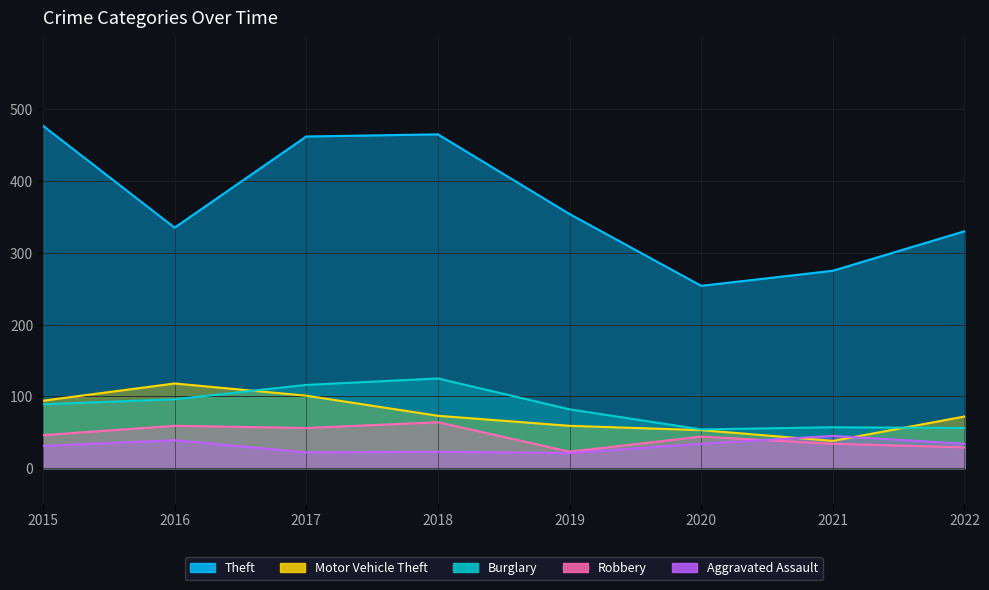

At 2015, list the series in order from largest to smallest.

Theft, Motor Vehicle Theft, Burglary, Robbery, Aggravated Assault